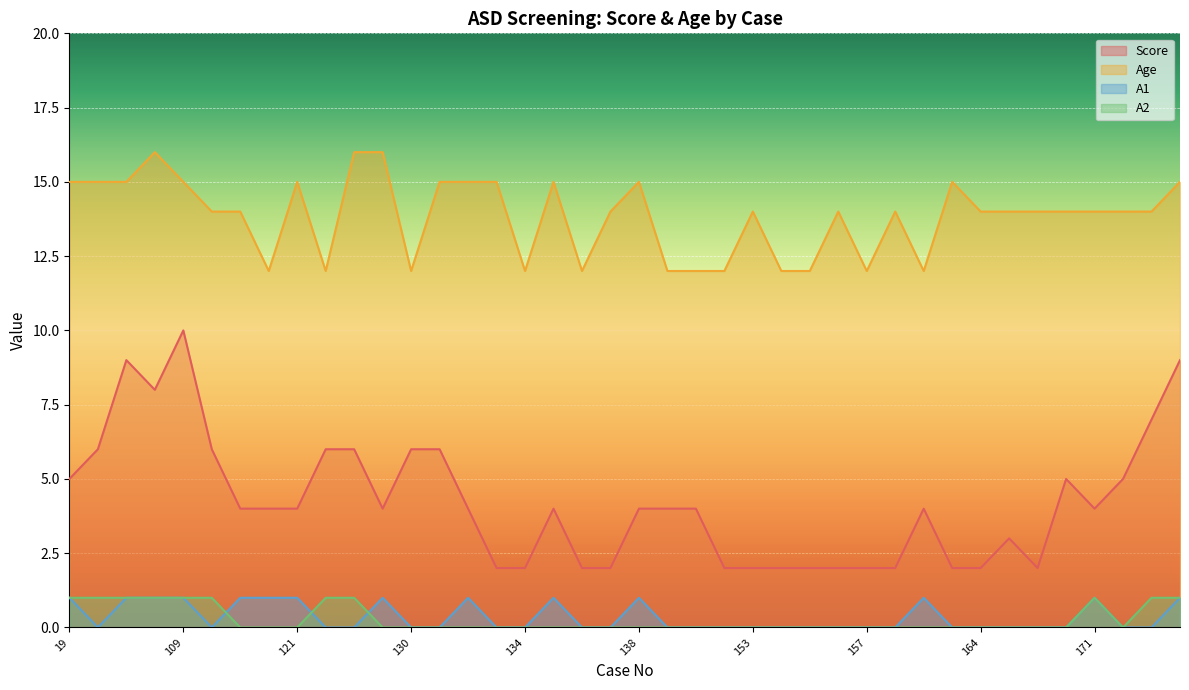

At how many categories does at least one series exceed 13?

28